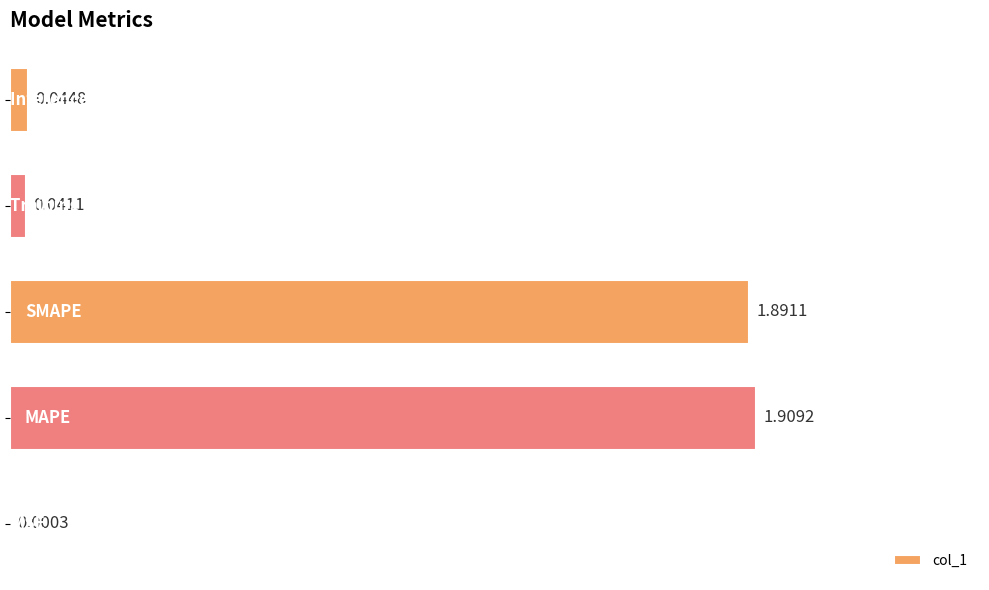

What is the sum of all values?

3.9